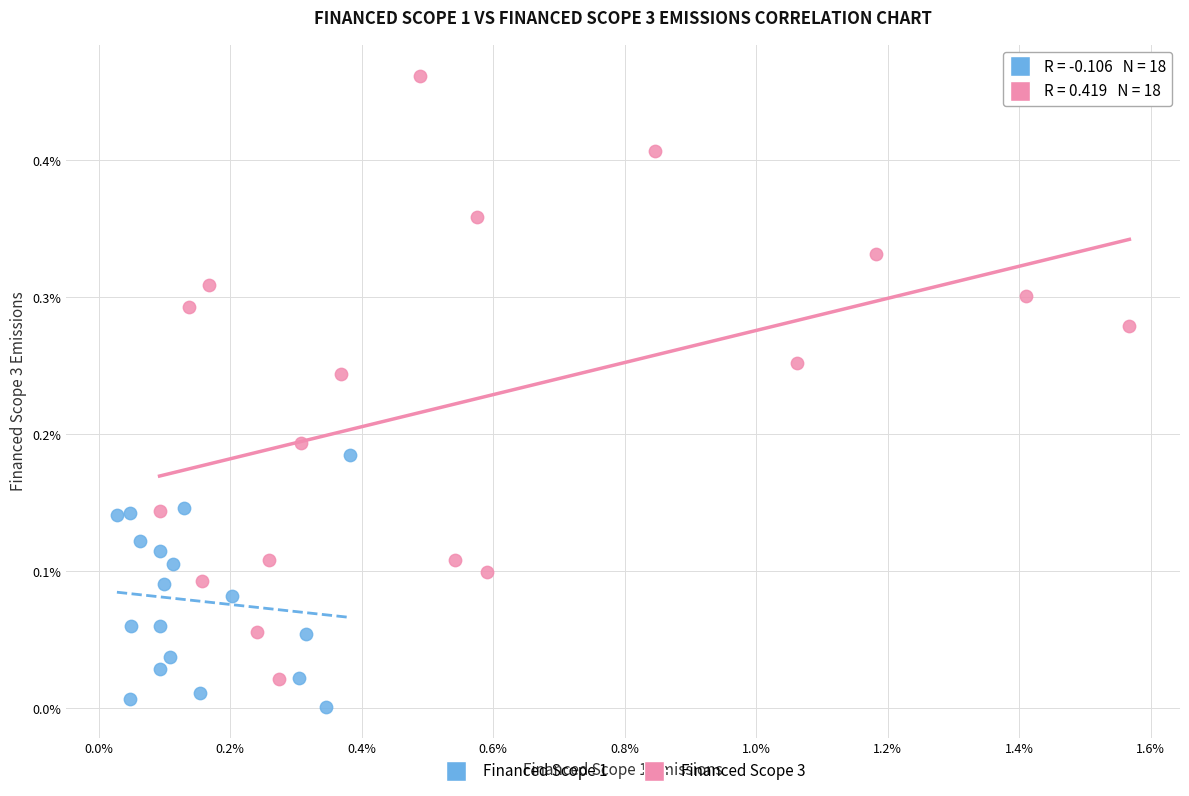

Which series reaches the minimum Y coordinate?

Financed Scope 1